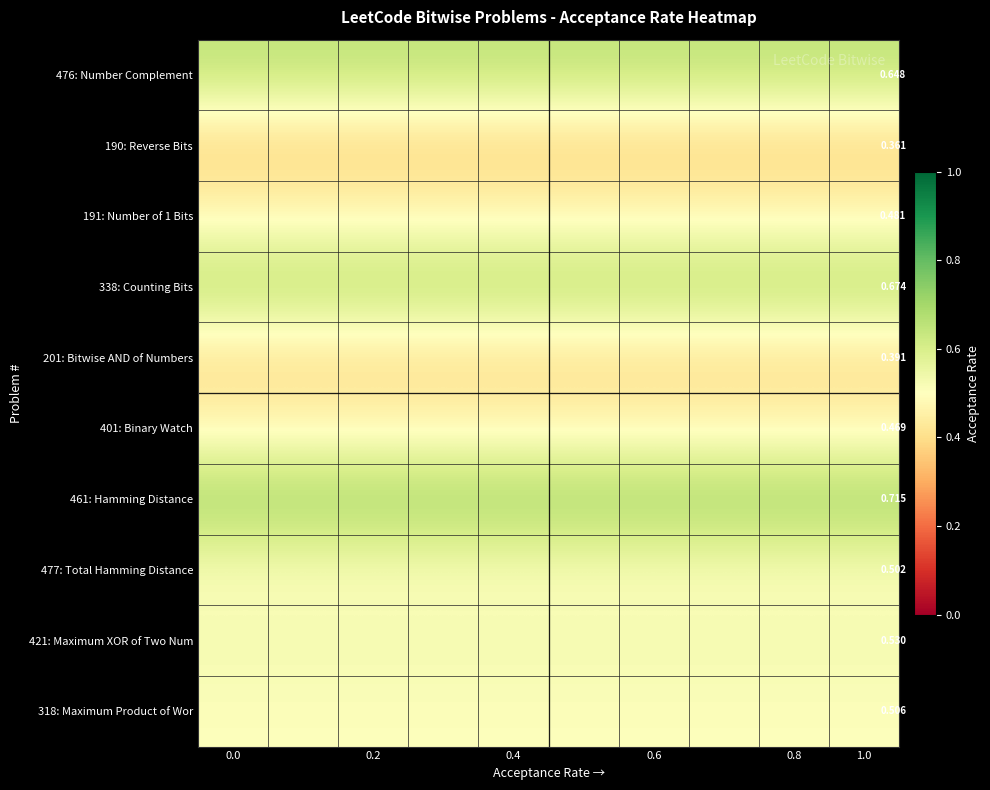

Read the 401: Binary Watch value at 0.0.

0.5